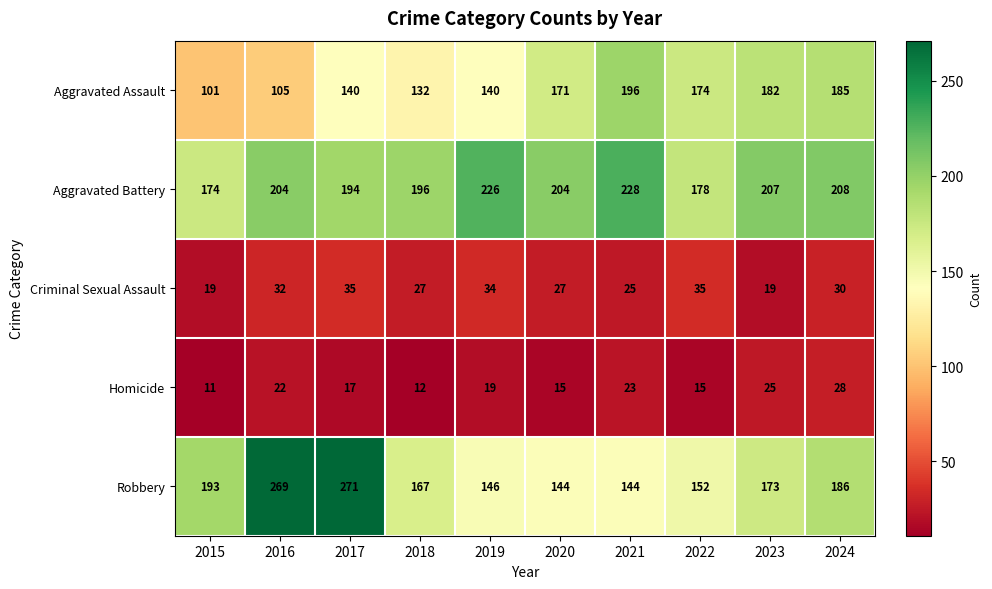

Which series has the largest total across all categories?

Aggravated Battery